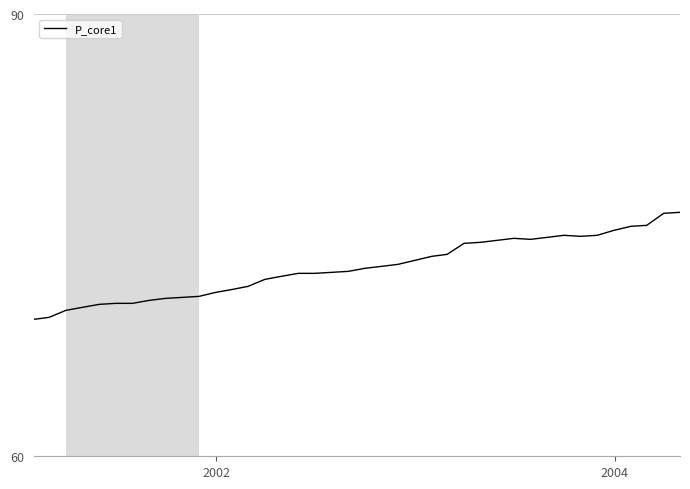

What is the smallest value displayed?

69.3